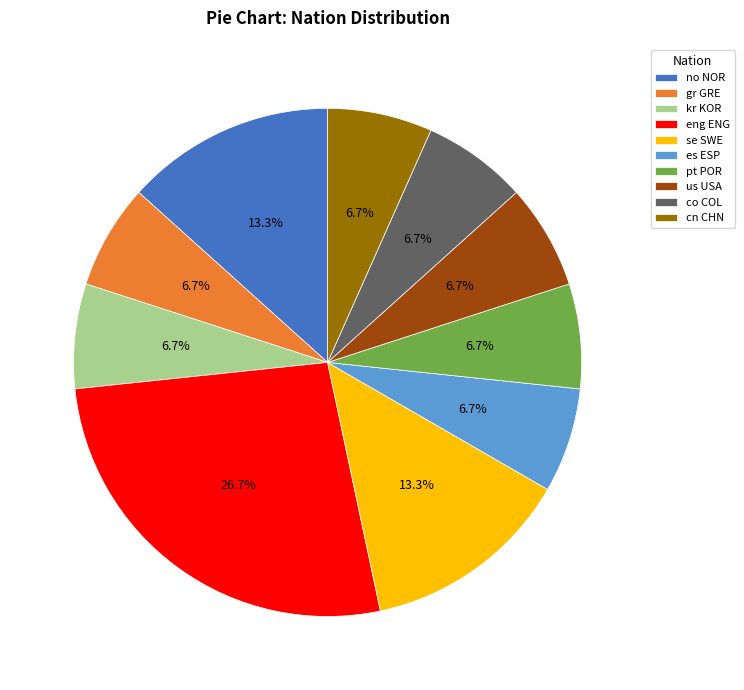

Which slice is the largest?

eng ENG